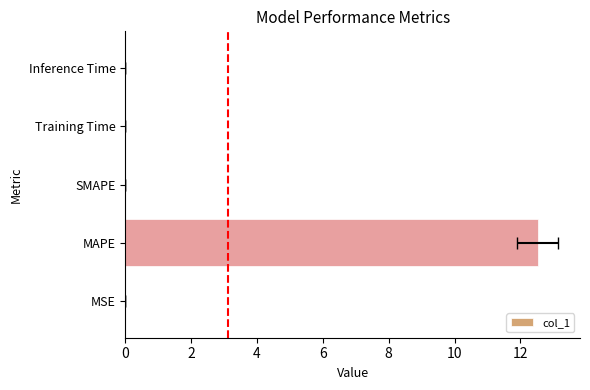

Reading right to left, transcribe all the data shown in this chart.

0.0	0.0	0.0	12.5	0.0